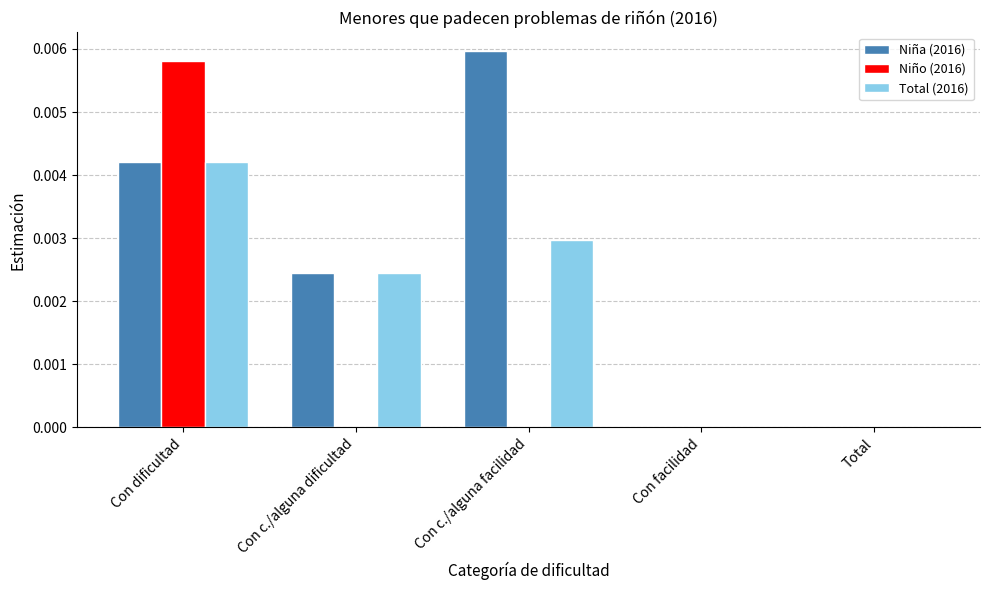

At which category is the sum across all series the highest?

Con dificultad